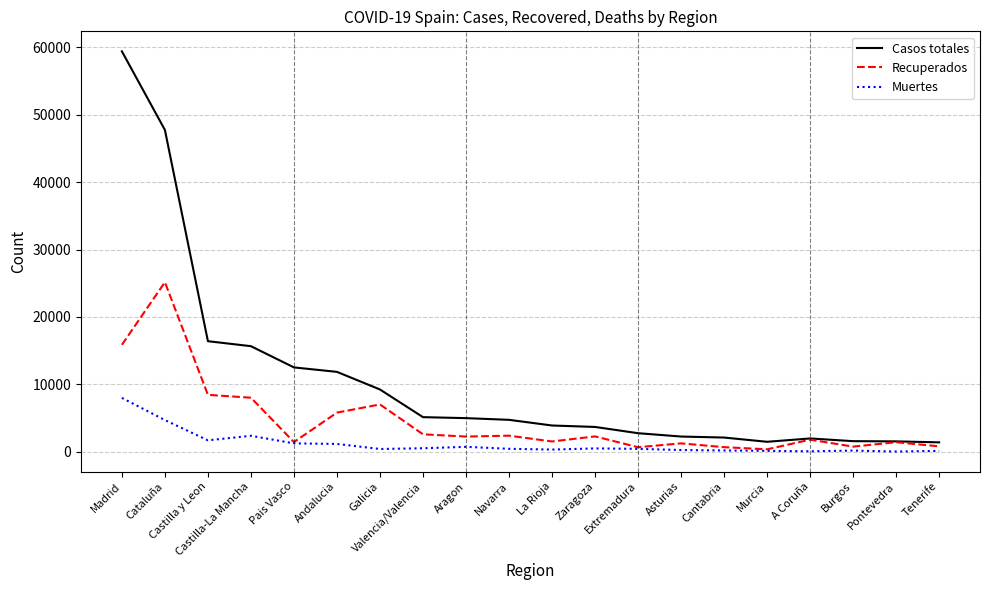

What is the highest value of the Casos totales series?

59421